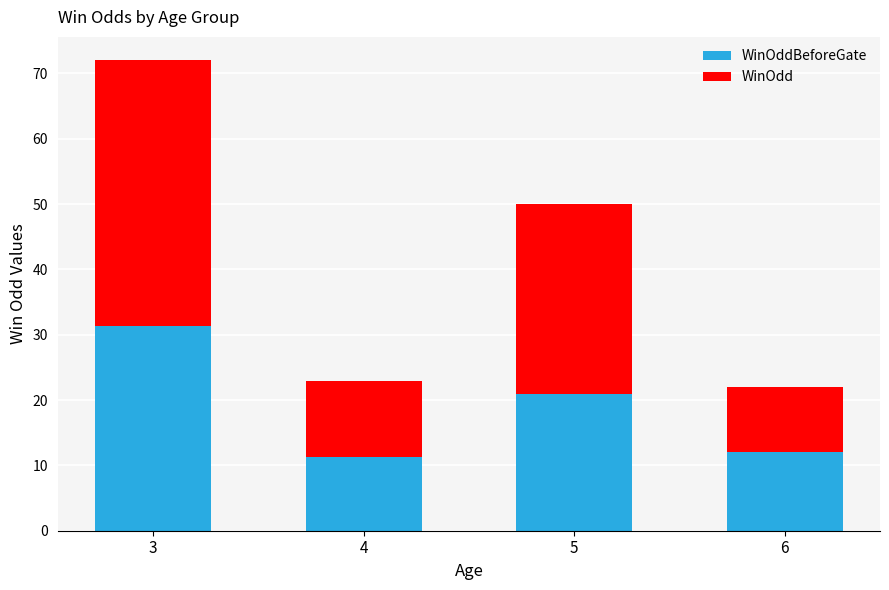

What are all the series names shown in the legend?

WinOddBeforeGate, WinOdd